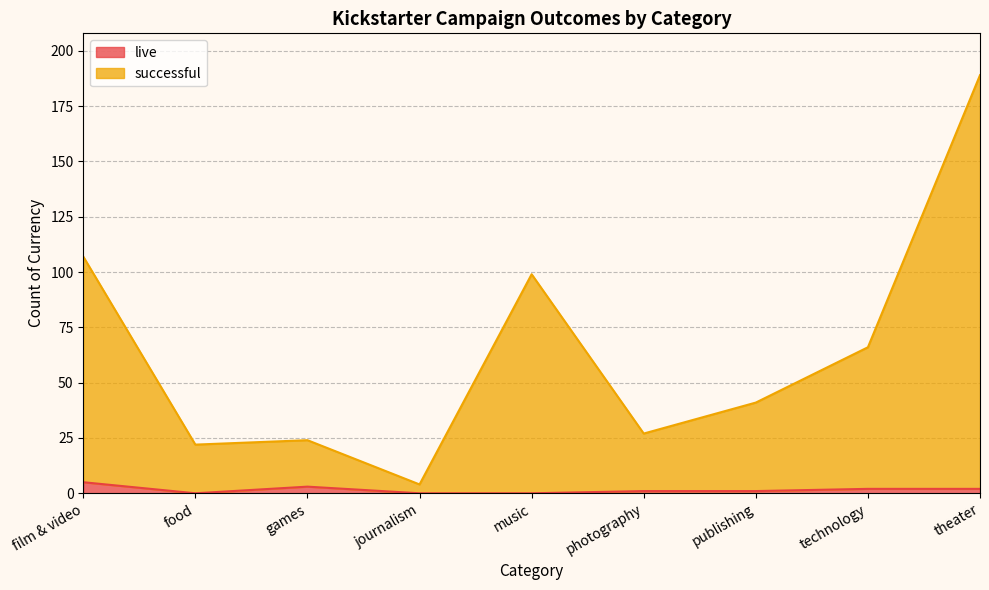

What is the difference between the maximum and minimum values in the live series?

5